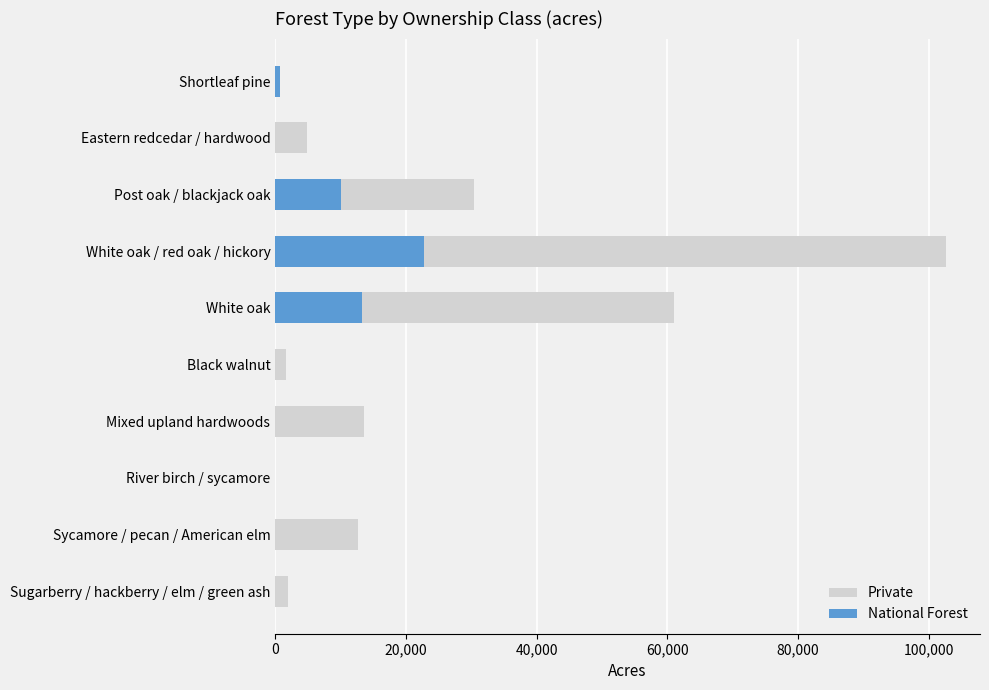

Is the value of National Forest at White oak / red oak / hickory greater than the value of Private at Mixed upland hardwoods?

Yes